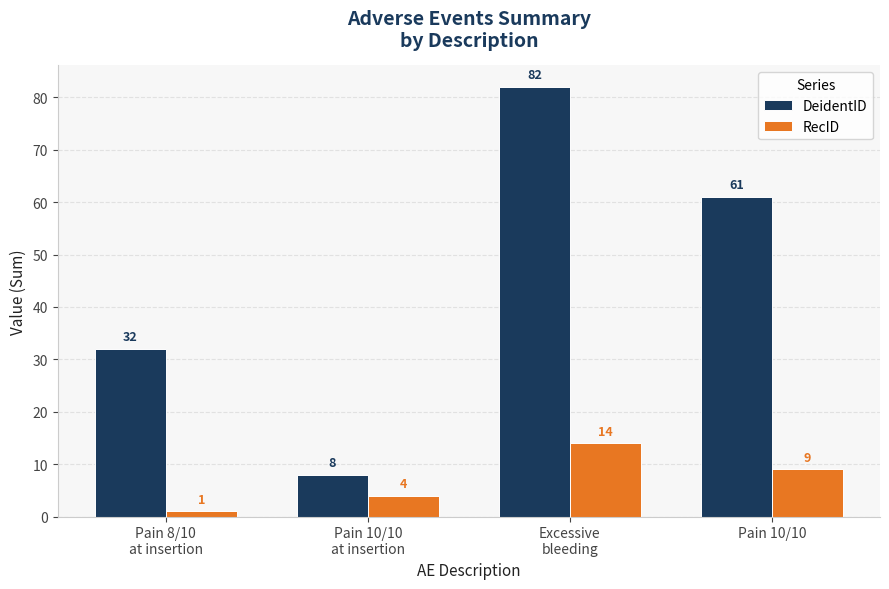

What is the label of the 2nd bar from the right?

Excessive
bleeding